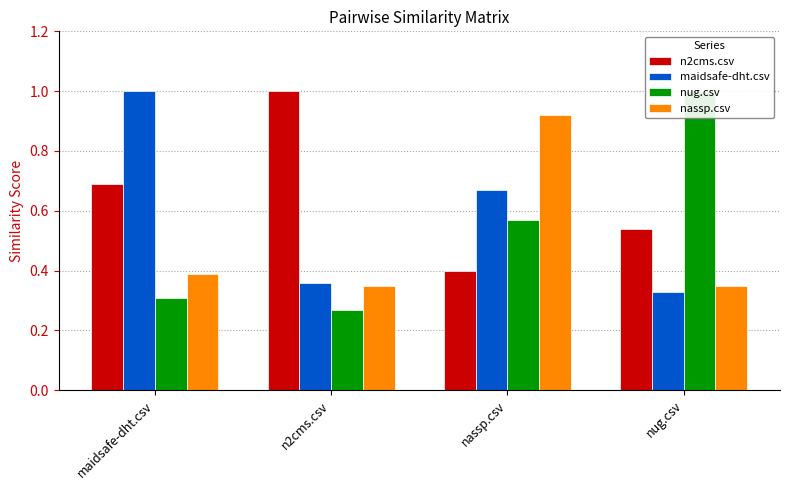

True or false: nassp.csv has a value of 1.4 at nassp.csv.

False